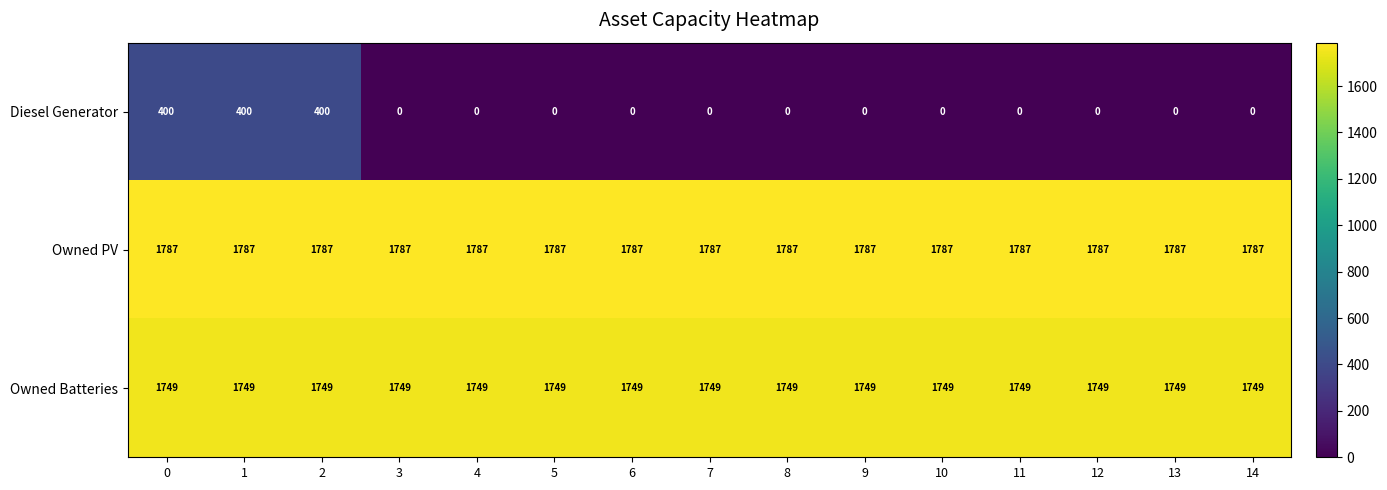

What is the approximate value of Owned PV at 7?

1787